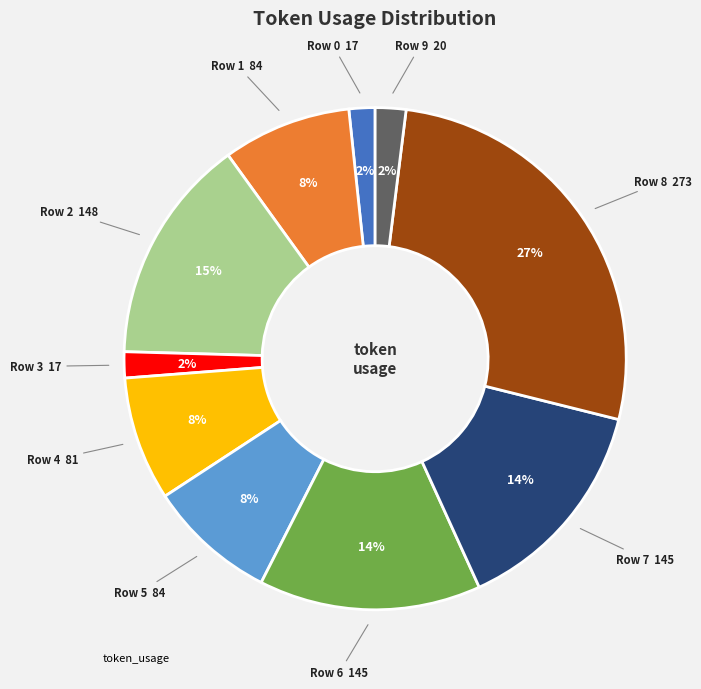

Is there any slice that represents more than half of the pie?

No